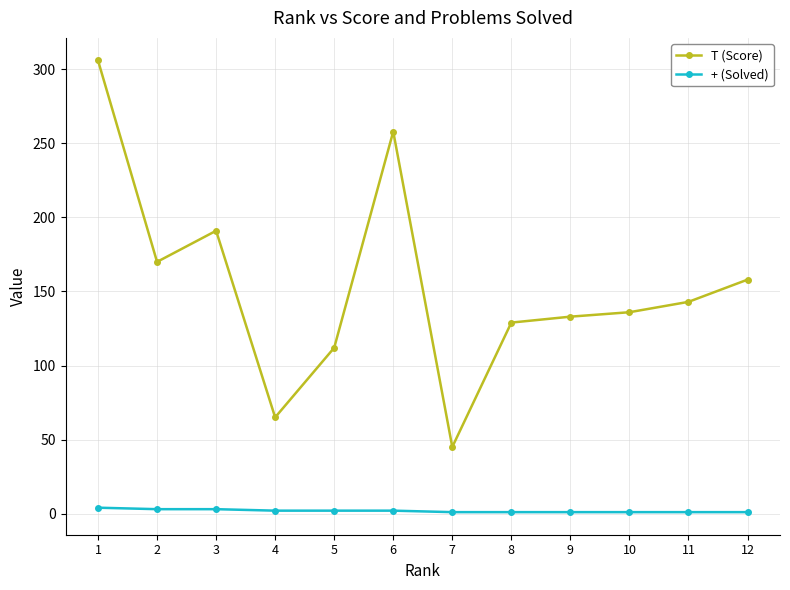

Between 1 and 2, which series saw the biggest shift?

T (Score)